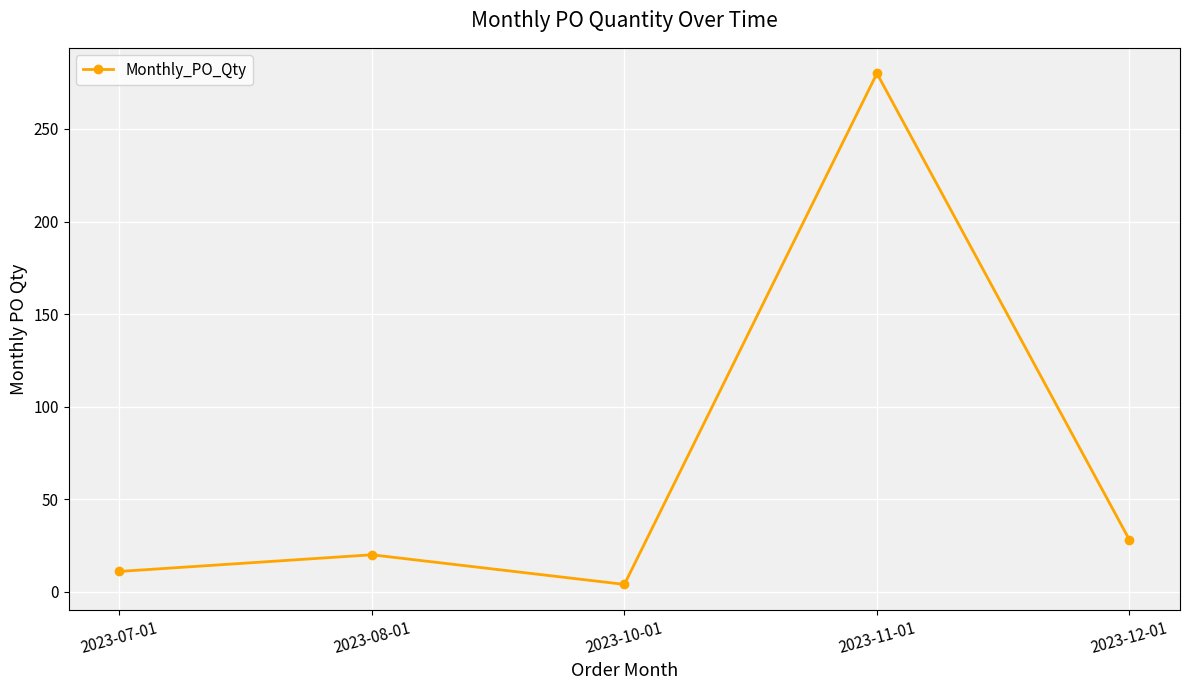

How many points are higher than both their immediate neighbors (excluding endpoints)?

2